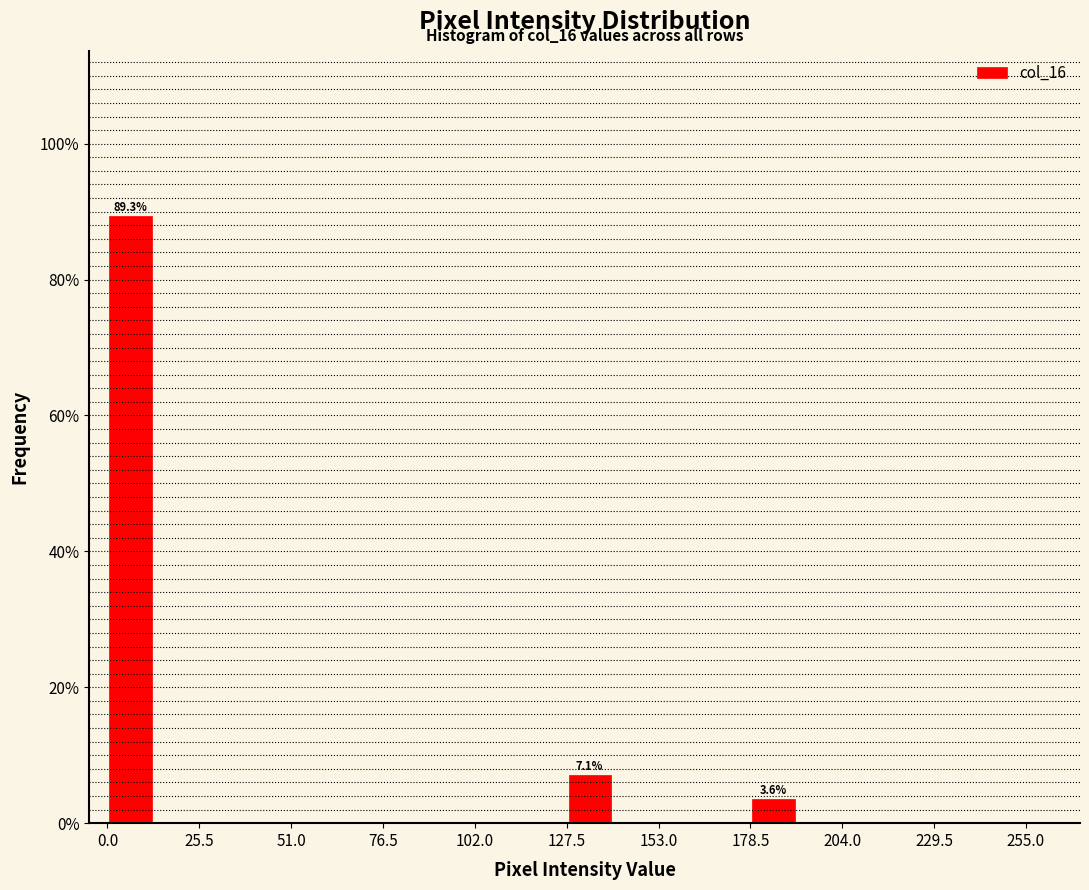

Around what value on the x-axis is the tallest bar? Give the approximate position of its centre, as read against the axis.

5